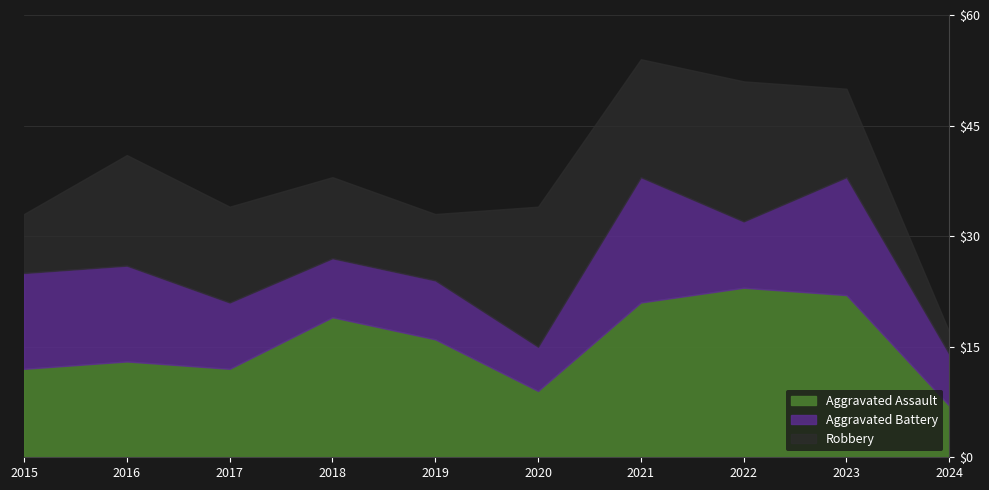

What is the difference between the Robbery values at 2016 and 2017?

2